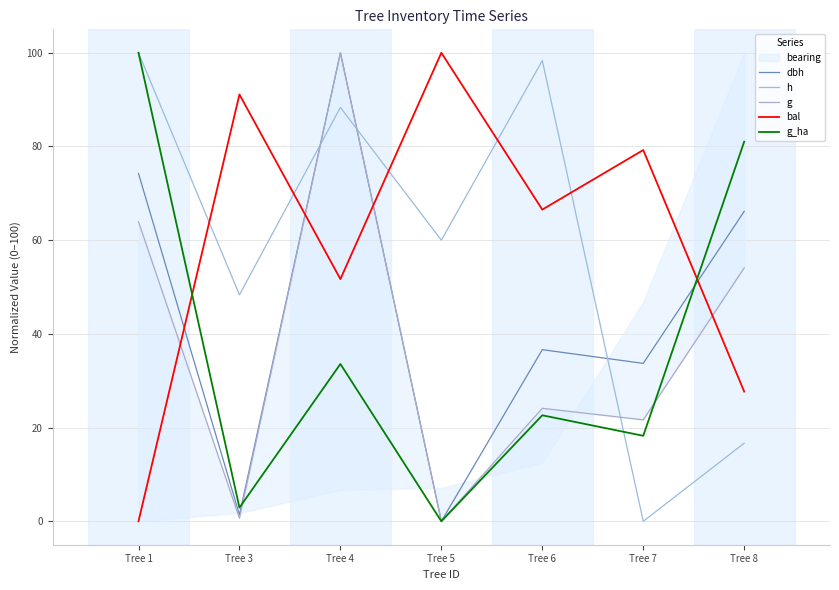

What is the total value across all series at Tree 3?

144.4